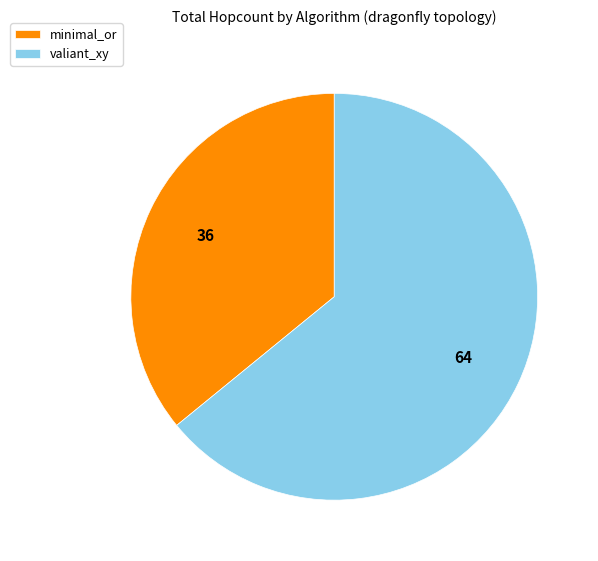

Count the number of slices in the pie.

2